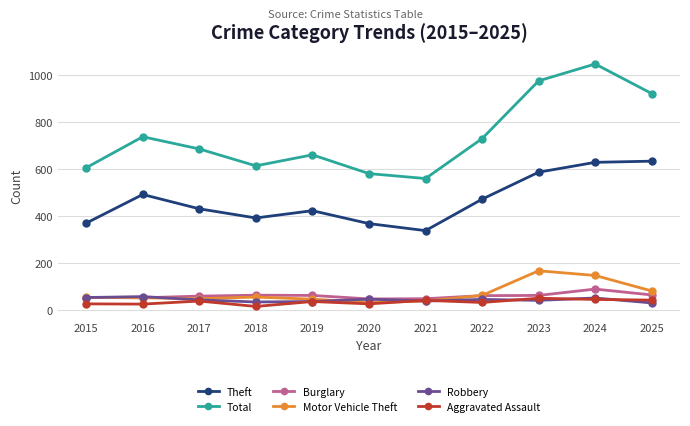

True or false: Robbery and Theft intersect in this chart.

False